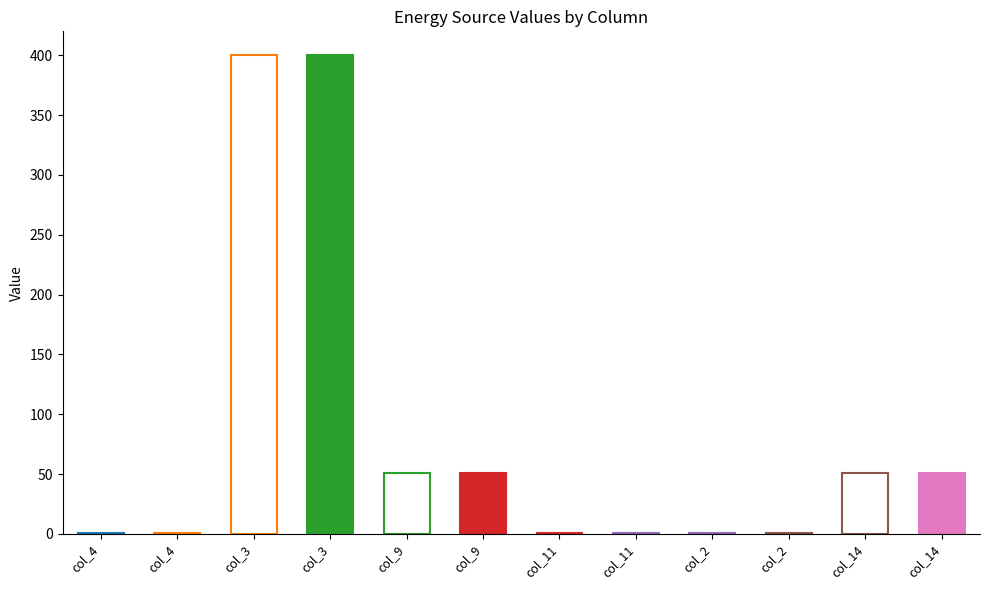

What is the sum of the Diesel Generator values at col_4 and col_3?

400